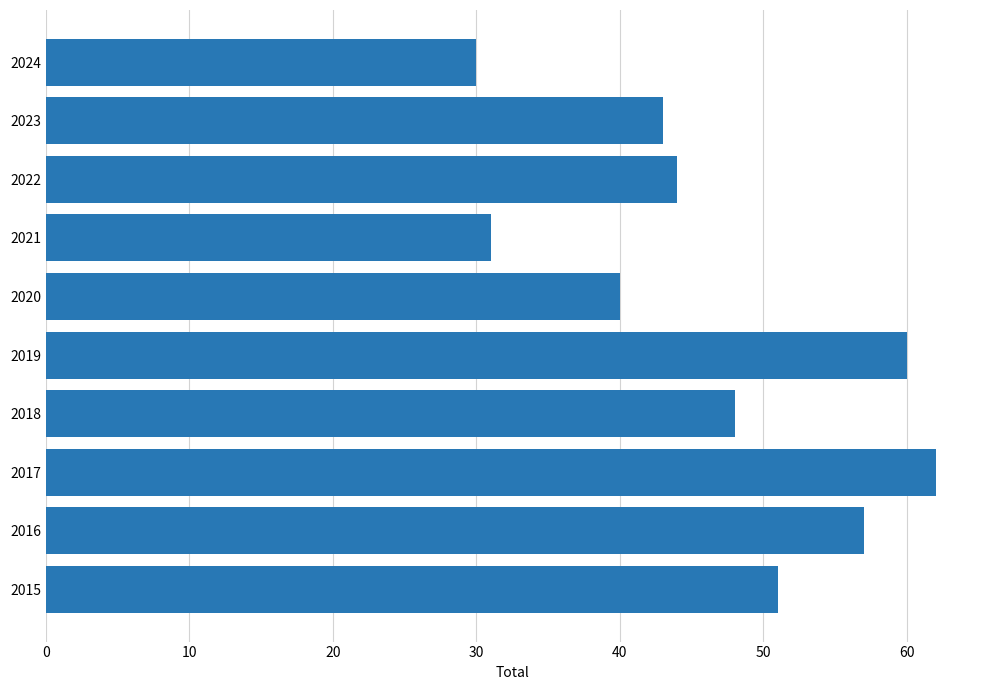

The value at 2015 is 51. True or false?

True